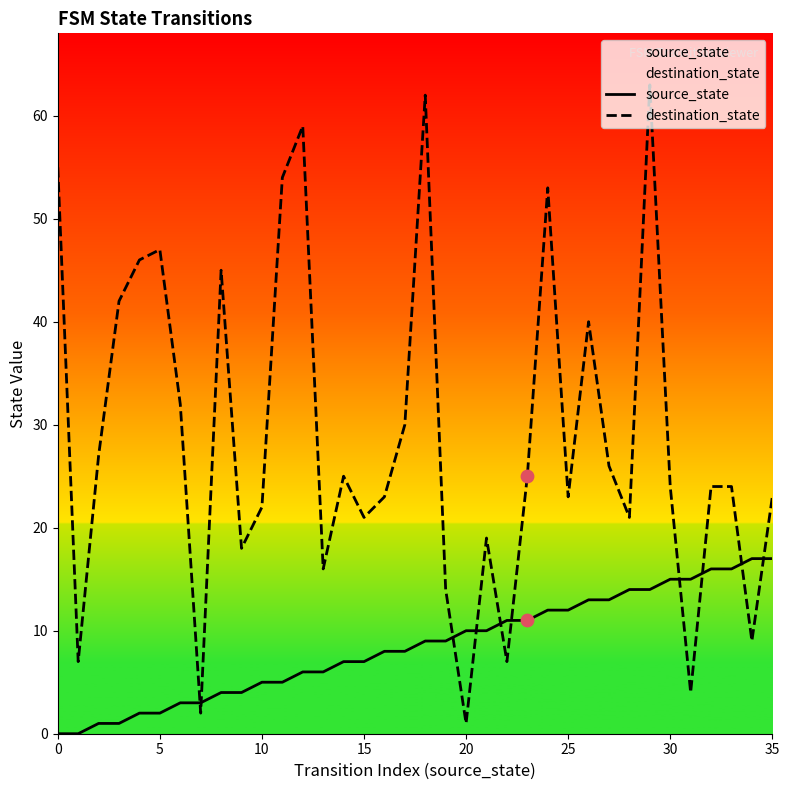

Which series has the largest total across all categories?

destination_state